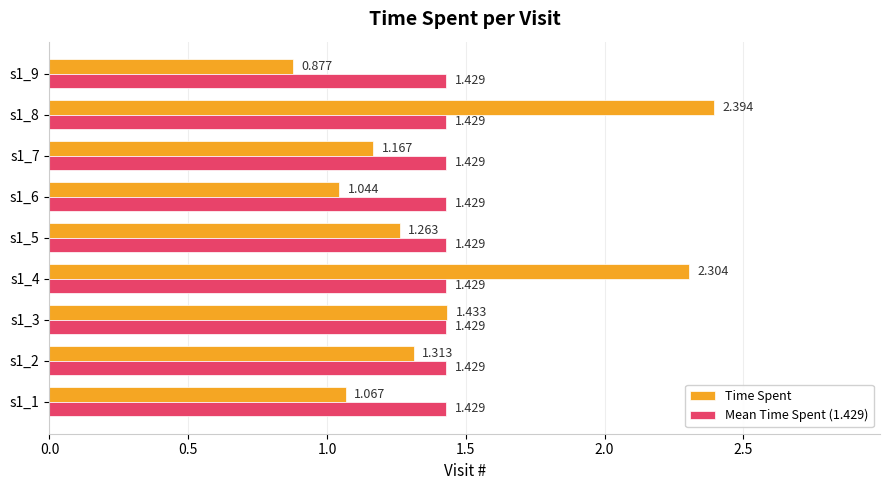

At how many categories does at least one series exceed 2?

2